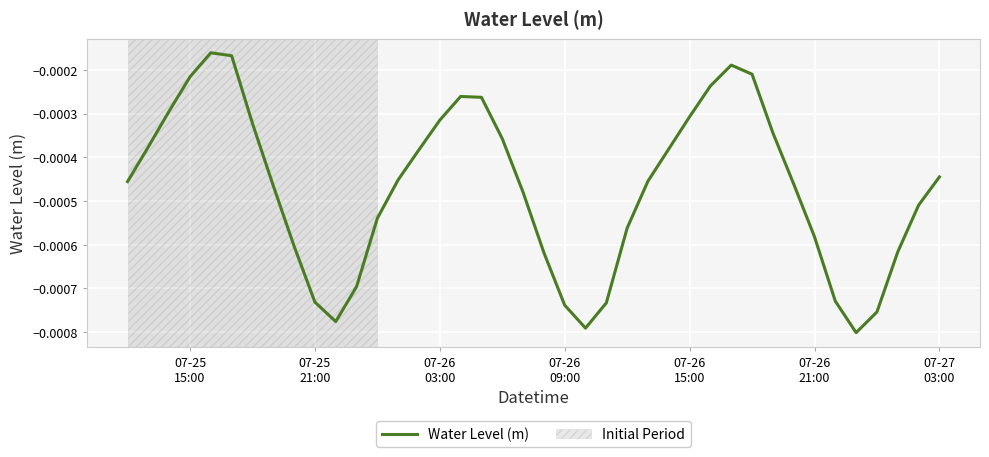

Does the chart have visible grid lines?

Yes